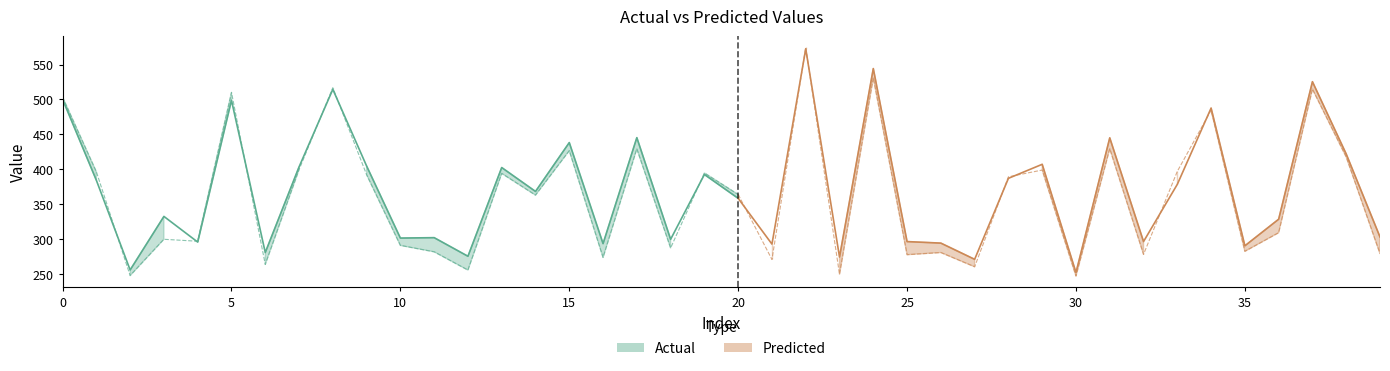

What is the maximum value shown in the chart?

574.6